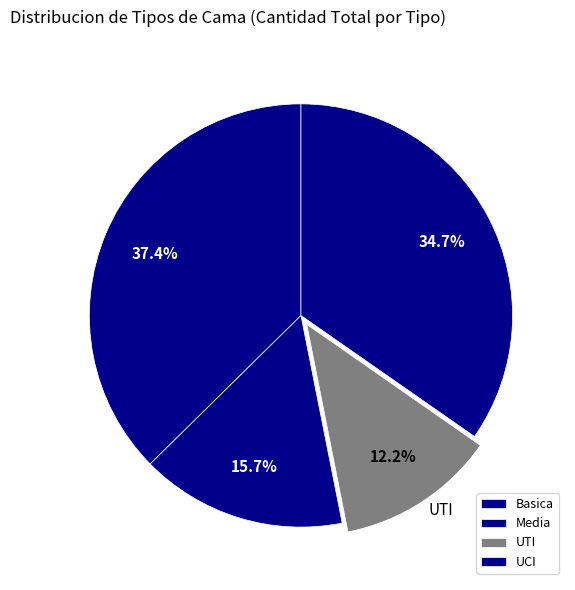

Is it true that Media is 2% of the pie?

False